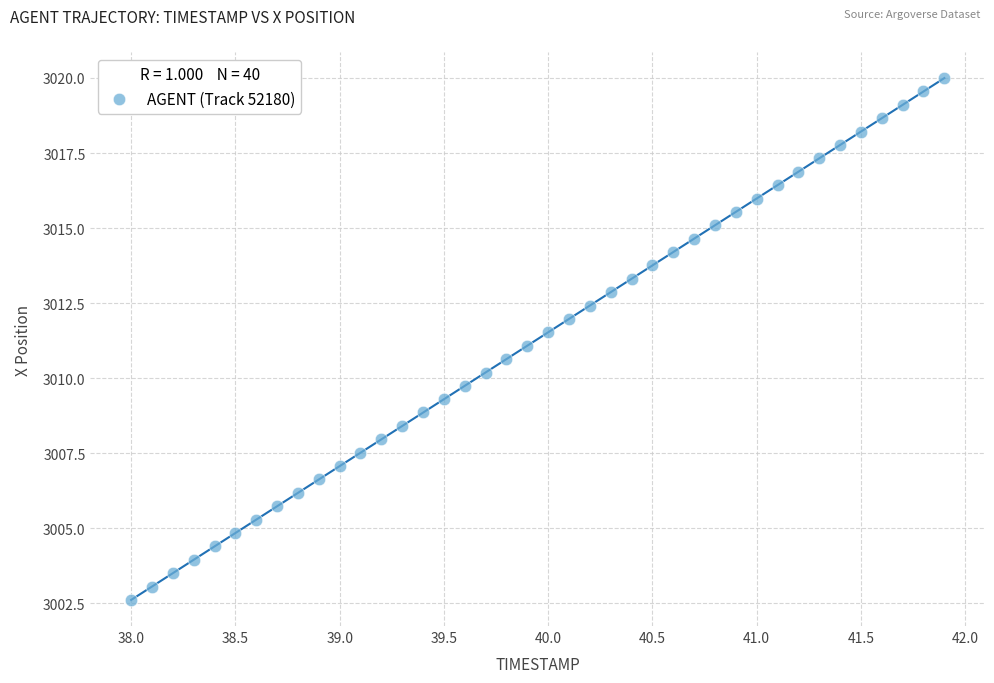

What is the range of Y values (max minus min)?

17.4